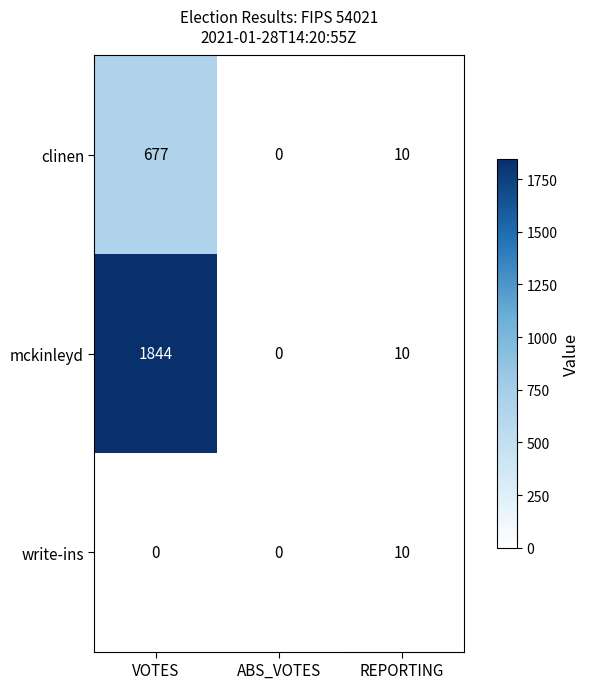

Reading right to left, list all the values displayed in this chart.

clinen: 10	0	677
mckinleyd: 10	0	1844
write-ins: 10	0	0